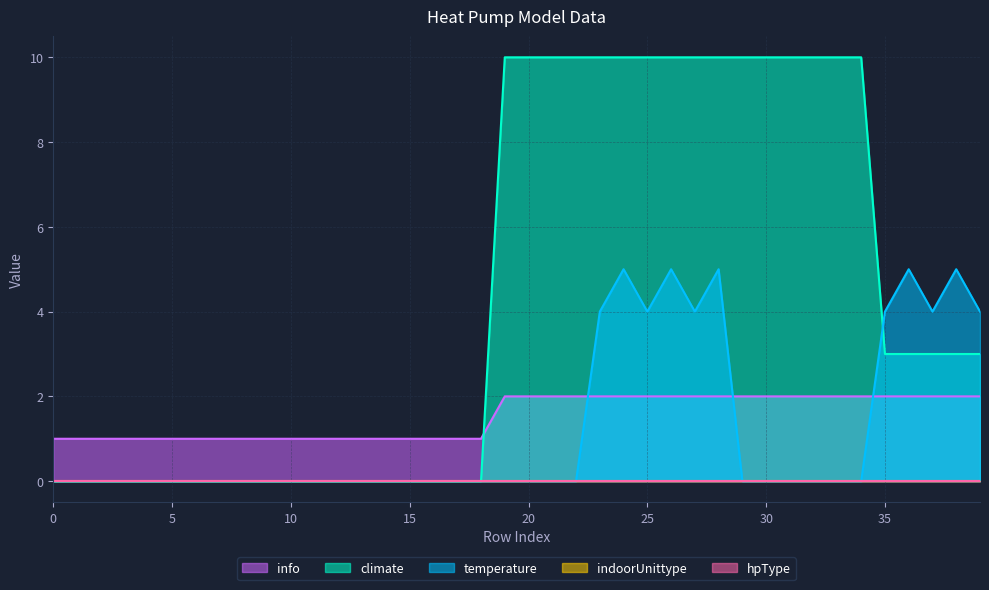

How many temperature values are between 0 and 4?

35